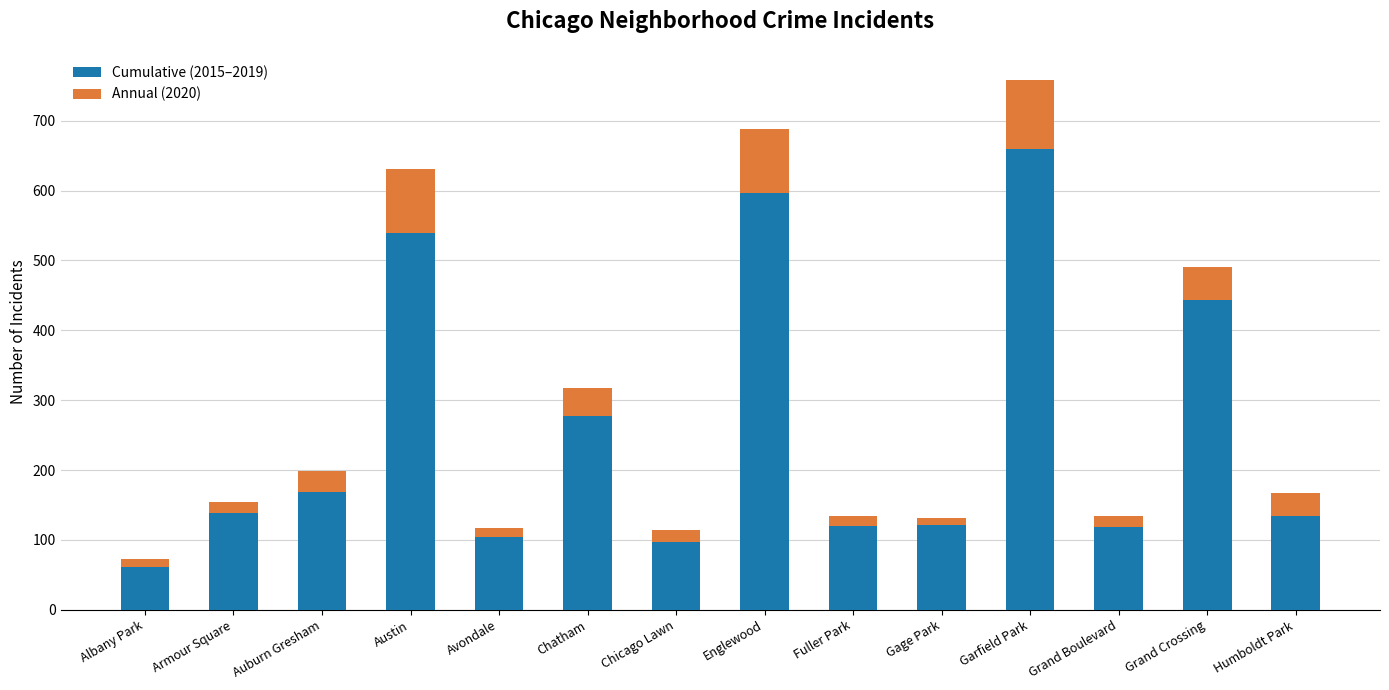

At which category is the sum across all series the highest?

Garfield Park